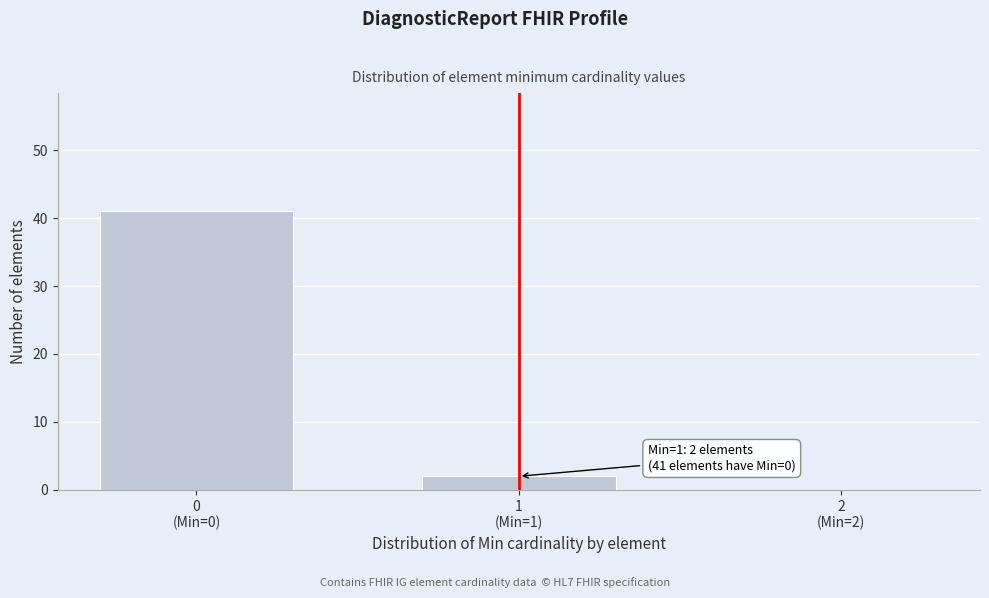

What is the maximum value shown in the chart?

41